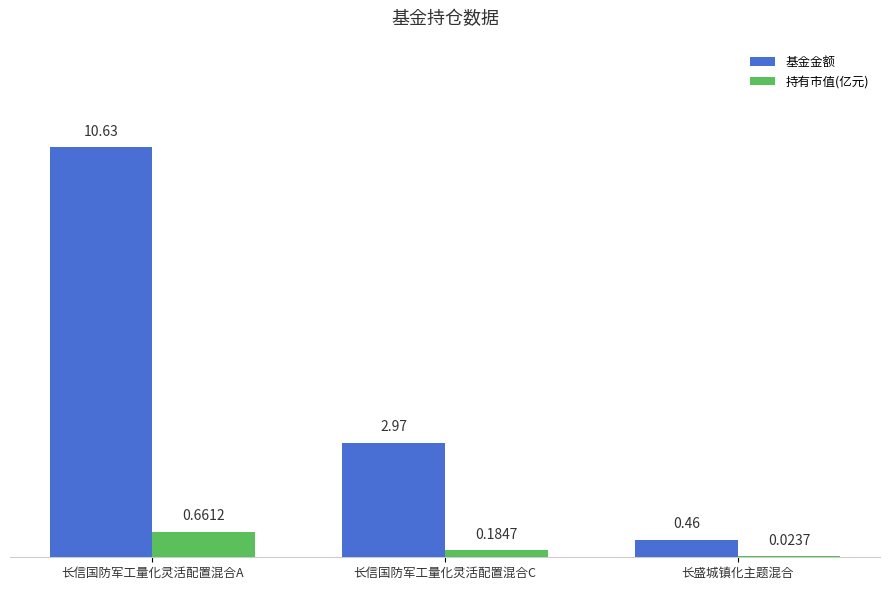

Between 长信国防军工量化灵活配置混合A and 长信国防军工量化灵活配置混合C, which series saw the biggest shift?

基金金额